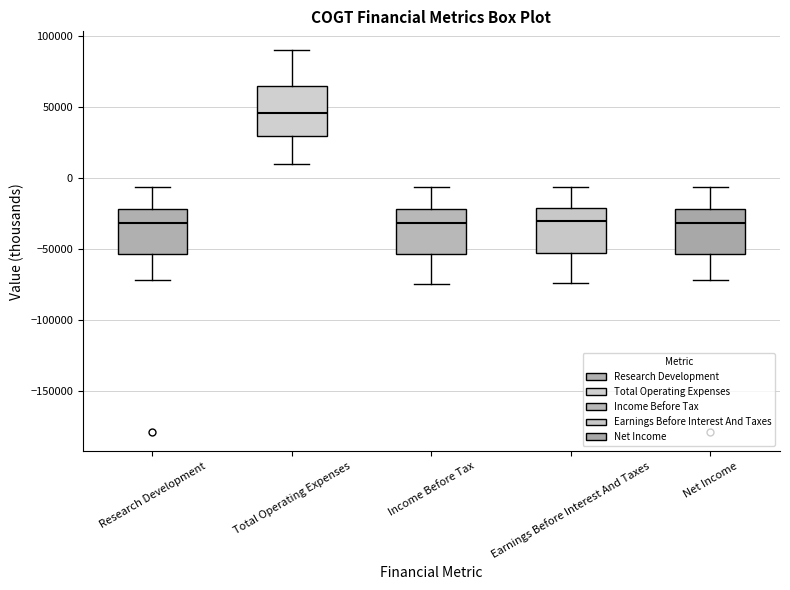

Reading left to right, transcribe this box plot: for each box, give where its median line is, the range the box spans, and where its two whiskers end, as read against the y-axis. The values are not printed on the chart, so give them approximately, as read against the axis.

Research Development: median -30000, box -55000 to -20000, whiskers -70000 to -5000
Total Operating Expenses: median 45000, box 30000 to 65000, whiskers 10000 to 90000
Income Before Tax: median -30000, box -55000 to -20000, whiskers -75000 to -5000
Earnings Before Interest And Taxes: median -30000, box -55000 to -20000, whiskers -75000 to -5000
Net Income: median -30000, box -55000 to -20000, whiskers -70000 to -5000